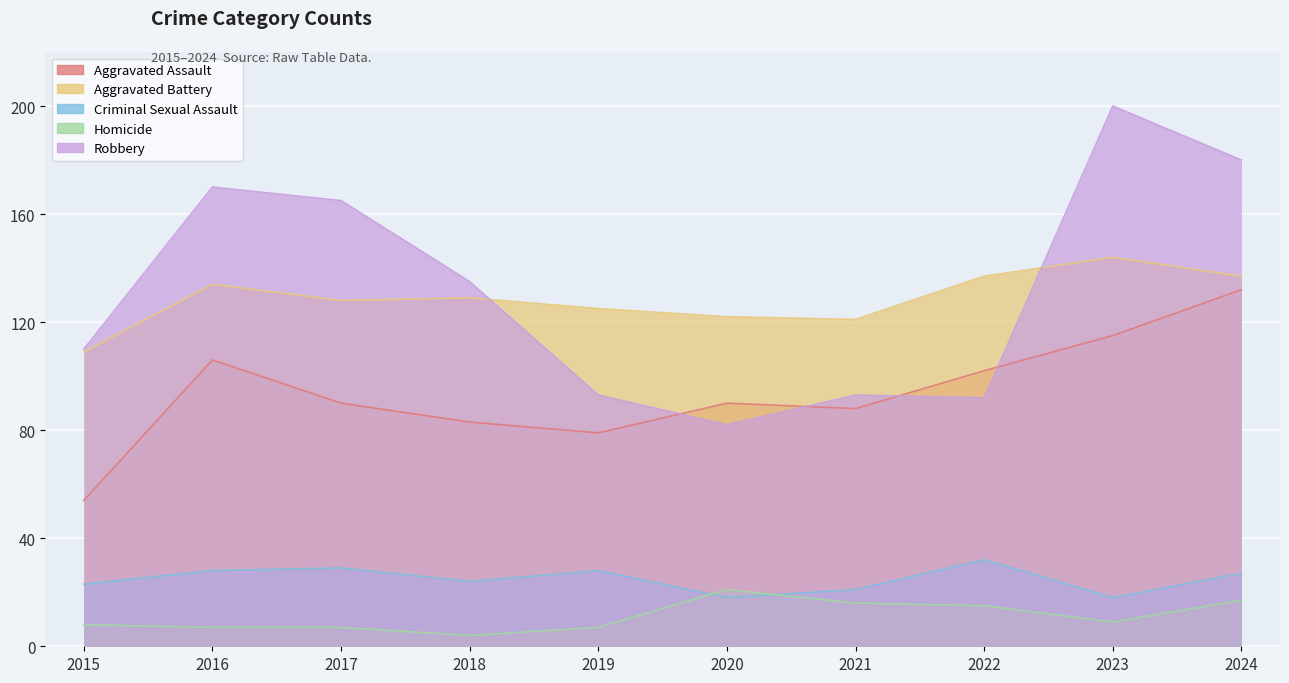

Reading left to right, extract all data points from this chart.

Aggravated Assault: 54	106	90	83	79	90	88	102	115	132
Aggravated Battery: 109	134	128	129	125	122	121	137	144	137
Criminal Sexual Assault: 23	28	29	24	28	18	21	32	18	27
Homicide: 8	7	7	4	7	21	16	15	9	17
Robbery: 110	170	165	135	93	82	93	92	200	180